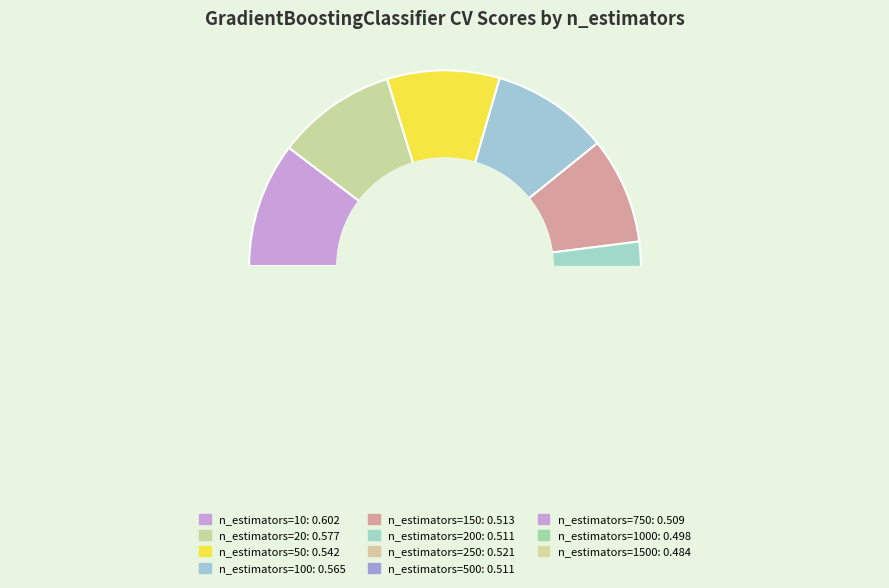

How many slices are in this pie chart?

11